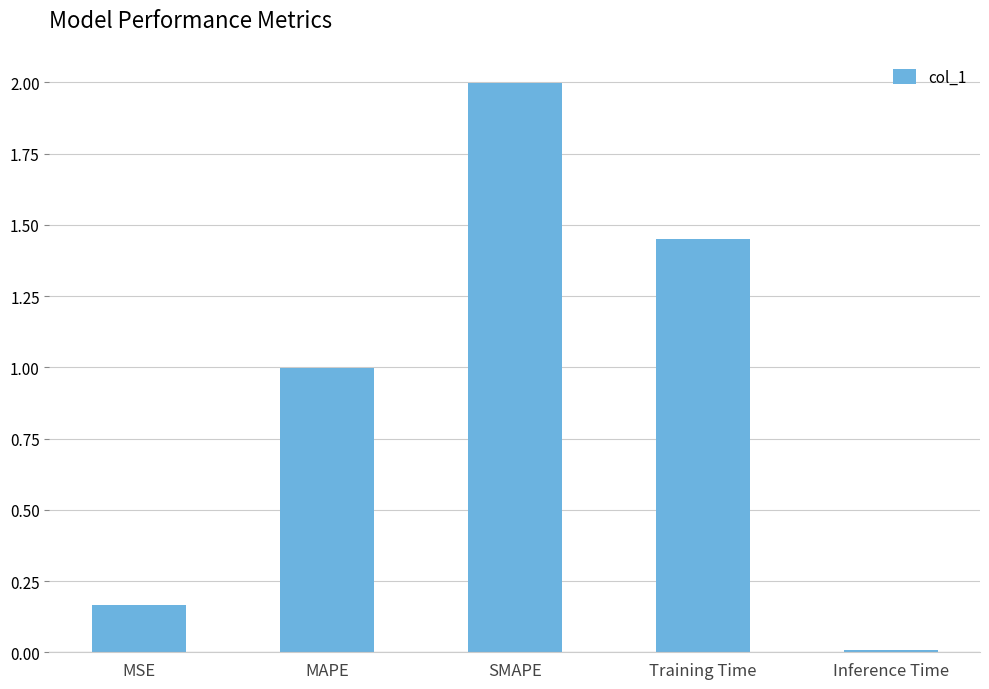

What is the difference between the maximum and minimum values?

2.0